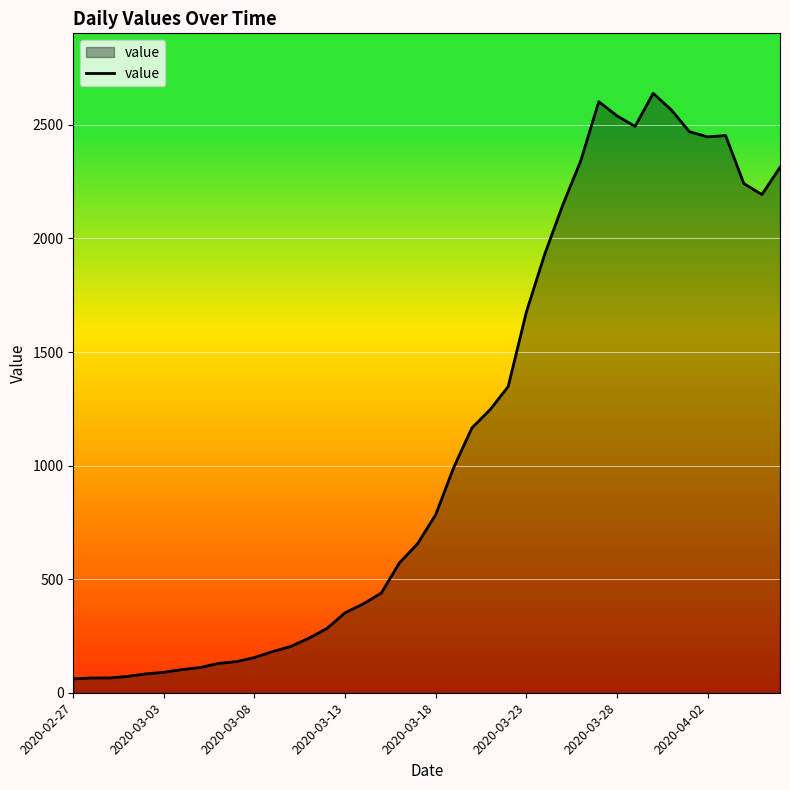

What is the difference between the maximum and minimum values?

2578